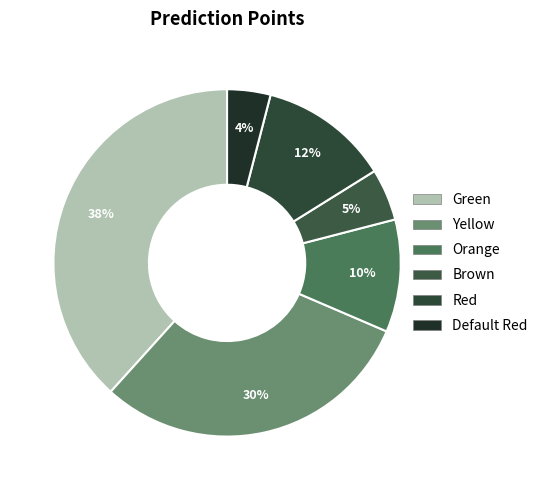

To the nearest percent, what is the combined percentage of Red and Orange?

23%